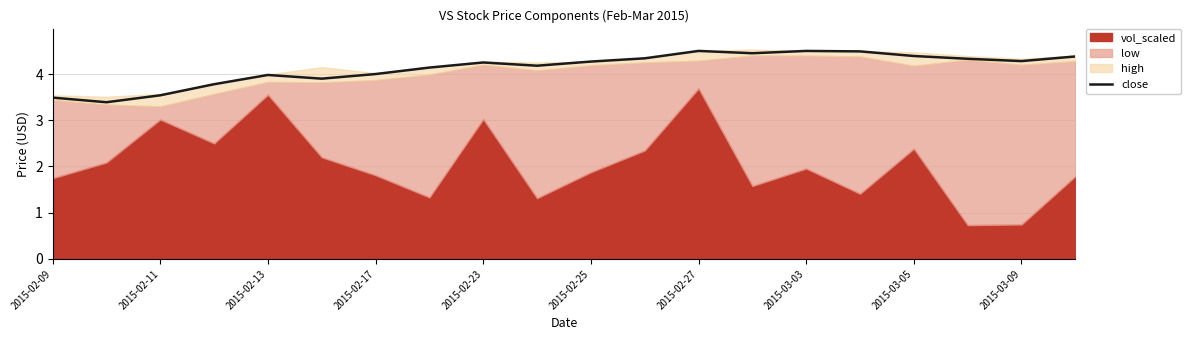

Is it true that the value at 11 is 4.3?

True